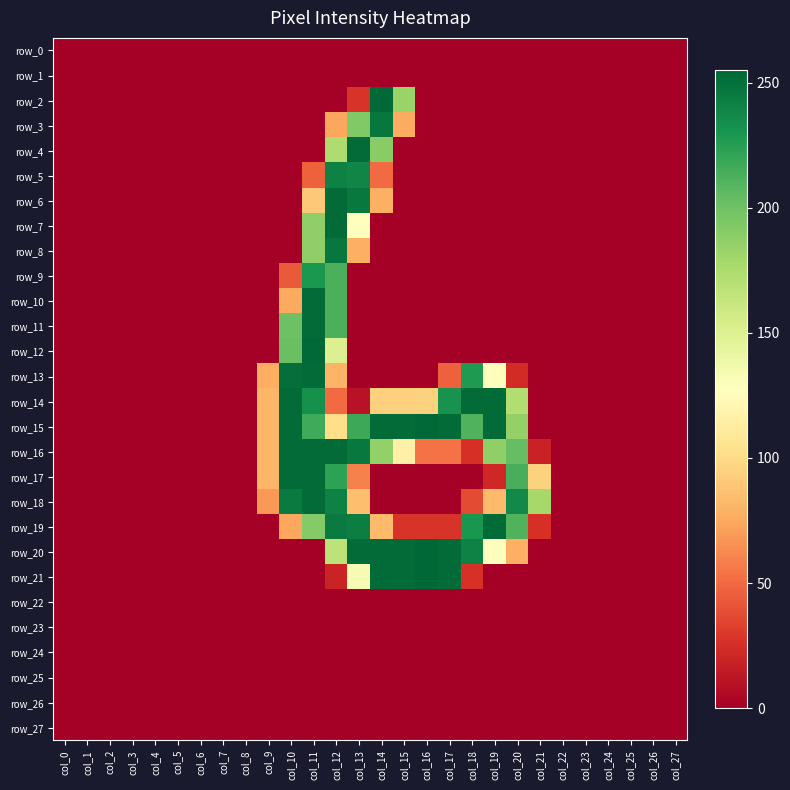

Reading left to right, what are all the values shown in this chart?

row_0: 0	0	0	0	0	0	0	0	0	0	0	0	0	0	0	0	0	0	0	0	0	0	0	0	0	0	0	0
row_1: 0	0	0	0	0	0	0	0	0	0	0	0	0	0	0	0	0	0	0	0	0	0	0	0	0	0	0	0
row_2: 0	0	0	0	0	0	0	0	0	0	0	0	0	27	254	183	0	0	0	0	0	0	0	0	0	0	0	0
row_3: 0	0	0	0	0	0	0	0	0	0	0	0	74	193	247	76	0	0	0	0	0	0	0	0	0	0	0	0
row_4: 0	0	0	0	0	0	0	0	0	0	0	0	174	253	190	0	0	0	0	0	0	0	0	0	0	0	0	0
row_5: 0	0	0	0	0	0	0	0	0	0	0	46	241	239	50	0	0	0	0	0	0	0	0	0	0	0	0	0
row_6: 0	0	0	0	0	0	0	0	0	0	0	90	253	246	78	0	0	0	0	0	0	0	0	0	0	0	0	0
row_7: 0	0	0	0	0	0	0	0	0	0	0	187	253	128	0	0	0	0	0	0	0	0	0	0	0	0	0	0
row_8: 0	0	0	0	0	0	0	0	0	0	0	187	247	78	0	0	0	0	0	0	0	0	0	0	0	0	0	0
row_9: 0	0	0	0	0	0	0	0	0	0	43	229	213	0	0	0	0	0	0	0	0	0	0	0	0	0	0	0
row_10: 0	0	0	0	0	0	0	0	0	0	75	253	213	0	0	0	0	0	0	0	0	0	0	0	0	0	0	0
row_11: 0	0	0	0	0	0	0	0	0	0	201	253	213	0	0	0	0	0	0	0	0	0	0	0	0	0	0	0
row_12: 0	0	0	0	0	0	0	0	0	0	202	254	150	0	0	0	0	0	0	0	0	0	0	0	0	0	0	0
row_13: 0	0	0	0	0	0	0	0	0	77	251	253	80	0	0	0	0	46	228	128	23	0	0	0	0	0	0	0
row_14: 0	0	0	0	0	0	0	0	0	81	253	233	50	10	94	94	95	232	253	253	173	0	0	0	0	0	0	0
row_15: 0	0	0	0	0	0	0	0	0	81	253	217	102	218	253	253	254	253	211	253	186	0	0	0	0	0	0	0
row_16: 0	0	0	0	0	0	0	0	0	81	253	253	253	246	186	116	53	53	25	187	204	18	0	0	0	0	0	0
row_17: 0	0	0	0	0	0	0	0	0	81	253	253	223	59	0	0	0	0	0	21	214	95	0	0	0	0	0	0
row_18: 0	0	0	0	0	0	0	0	0	68	245	253	241	85	0	0	0	0	37	83	237	178	0	0	0	0	0	0
row_19: 0	0	0	0	0	0	0	0	0	0	74	192	245	243	83	27	27	27	230	253	211	25	0	0	0	0	0	0
row_20: 0	0	0	0	0	0	0	0	0	0	0	0	167	253	253	253	255	253	241	127	78	0	0	0	0	0	0	0
row_21: 0	0	0	0	0	0	0	0	0	0	0	0	19	133	253	253	255	253	26	0	0	0	0	0	0	0	0	0
row_22: 0	0	0	0	0	0	0	0	0	0	0	0	0	0	0	0	0	0	0	0	0	0	0	0	0	0	0	0
row_23: 0	0	0	0	0	0	0	0	0	0	0	0	0	0	0	0	0	0	0	0	0	0	0	0	0	0	0	0
row_24: 0	0	0	0	0	0	0	0	0	0	0	0	0	0	0	0	0	0	0	0	0	0	0	0	0	0	0	0
row_25: 0	0	0	0	0	0	0	0	0	0	0	0	0	0	0	0	0	0	0	0	0	0	0	0	0	0	0	0
row_26: 0	0	0	0	0	0	0	0	0	0	0	0	0	0	0	0	0	0	0	0	0	0	0	0	0	0	0	0
row_27: 0	0	0	0	0	0	0	0	0	0	0	0	0	0	0	0	0	0	0	0	0	0	0	0	0	0	0	0